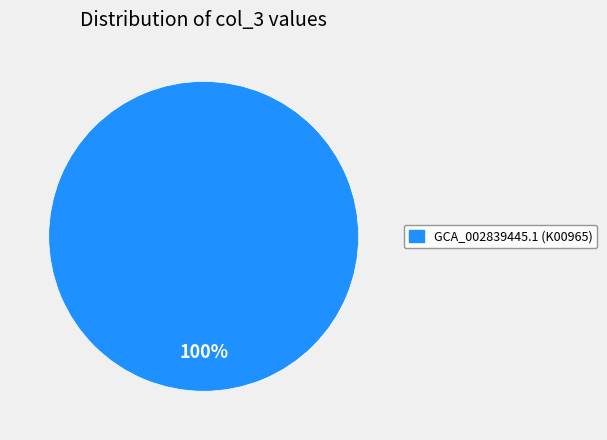

Does any single category account for the majority?

Yes